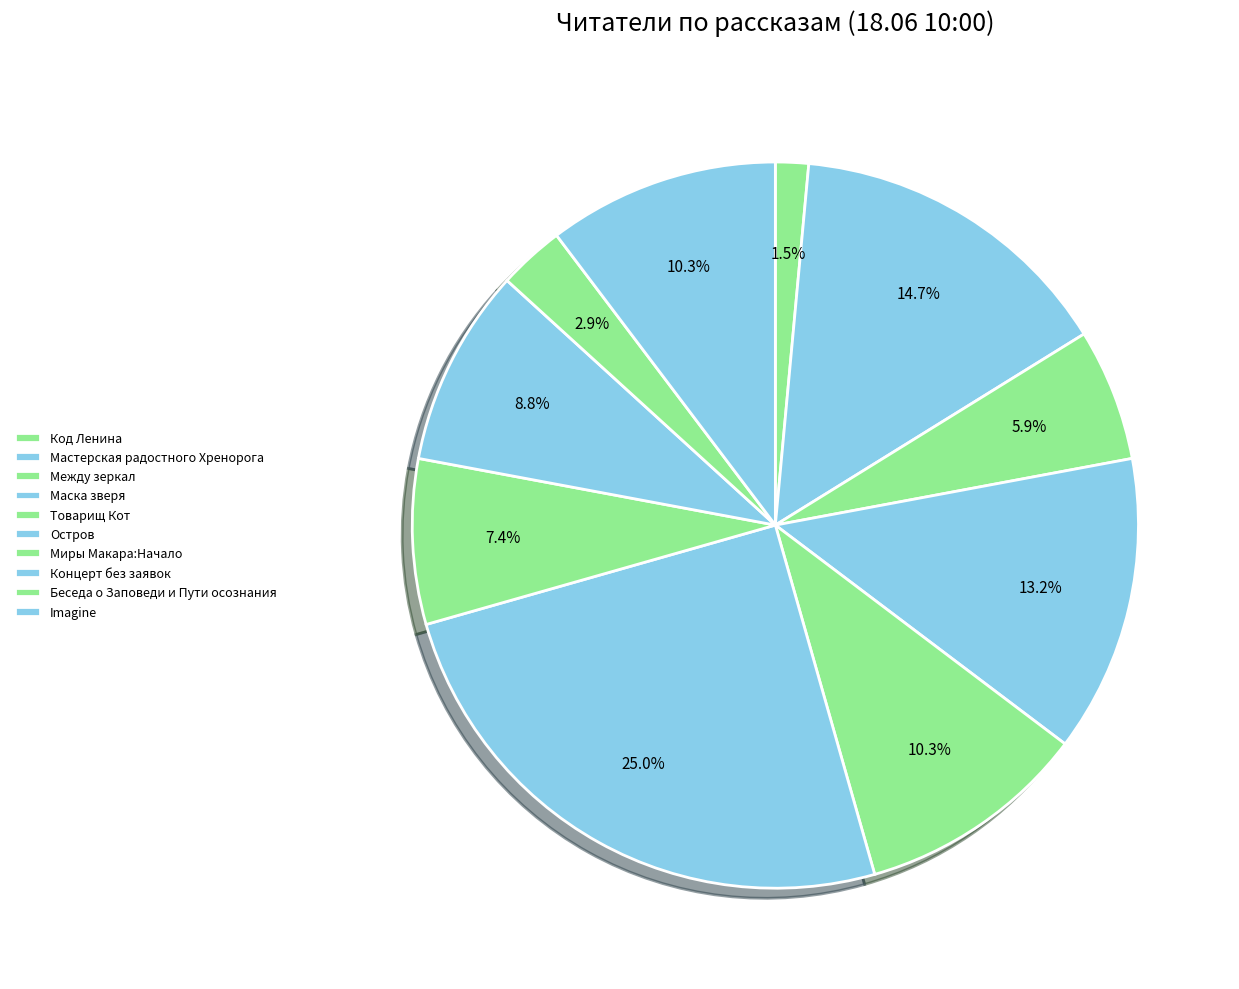

How many segments does this pie chart have?

10